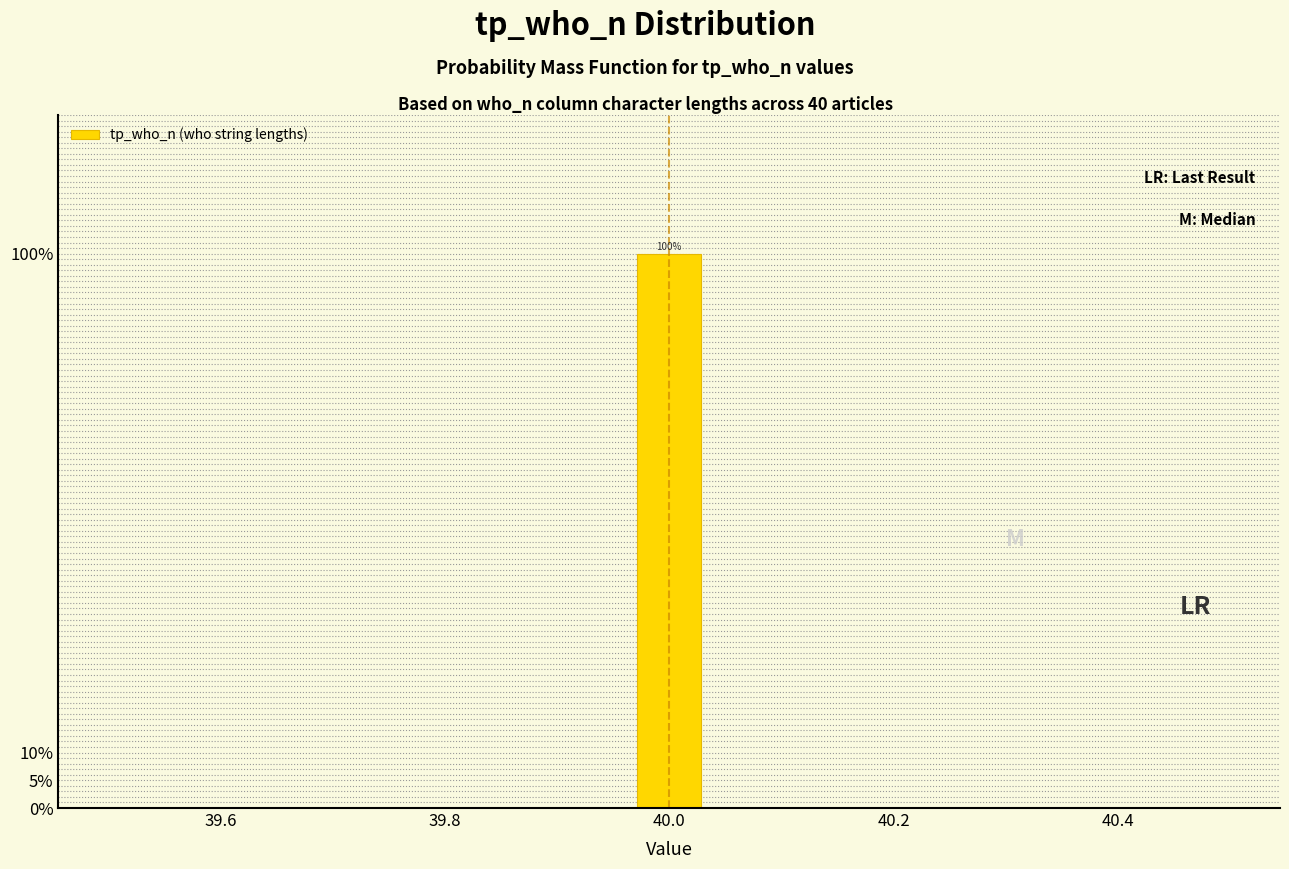

Around what value on the x-axis is the tallest bar? Give the approximate position of its centre, as read against the axis.

40.00